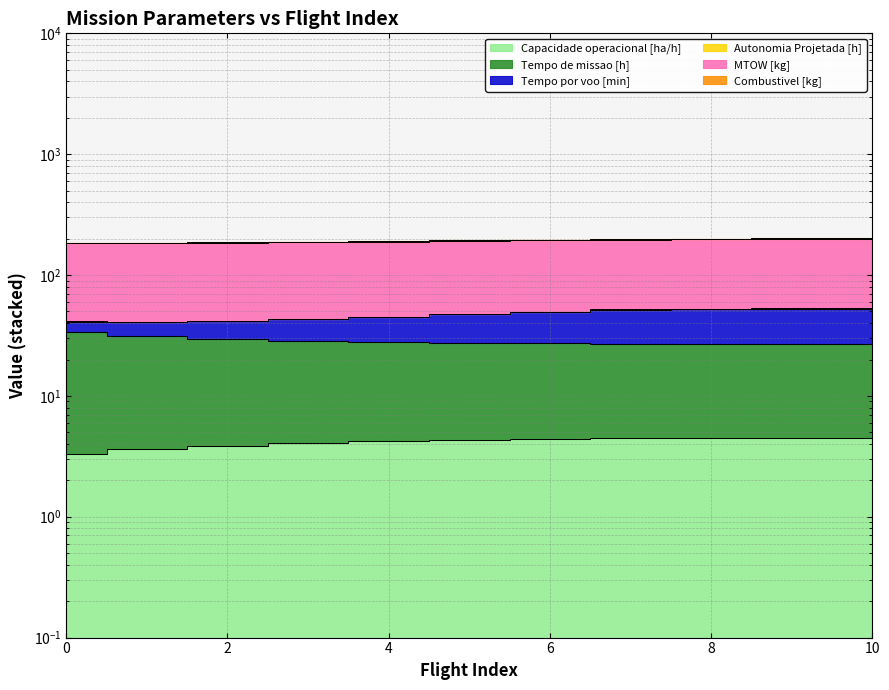

The value of Autonomia Projetada [h] at 5 is 191.0. True or false?

True